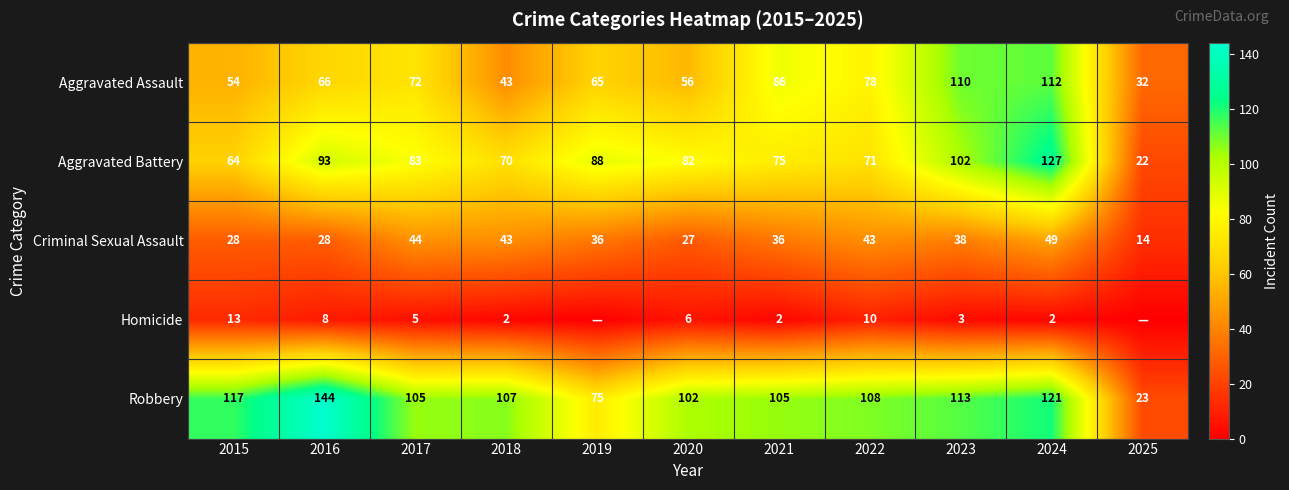

At which category is the sum across all series the highest?

2024